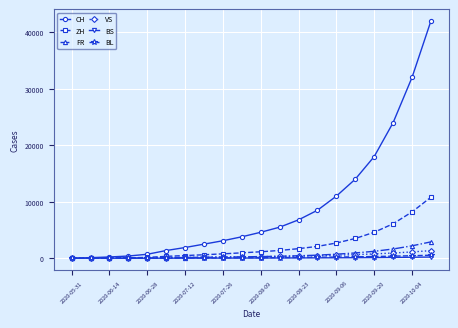

Is this an area chart (filled region under the line)?

No